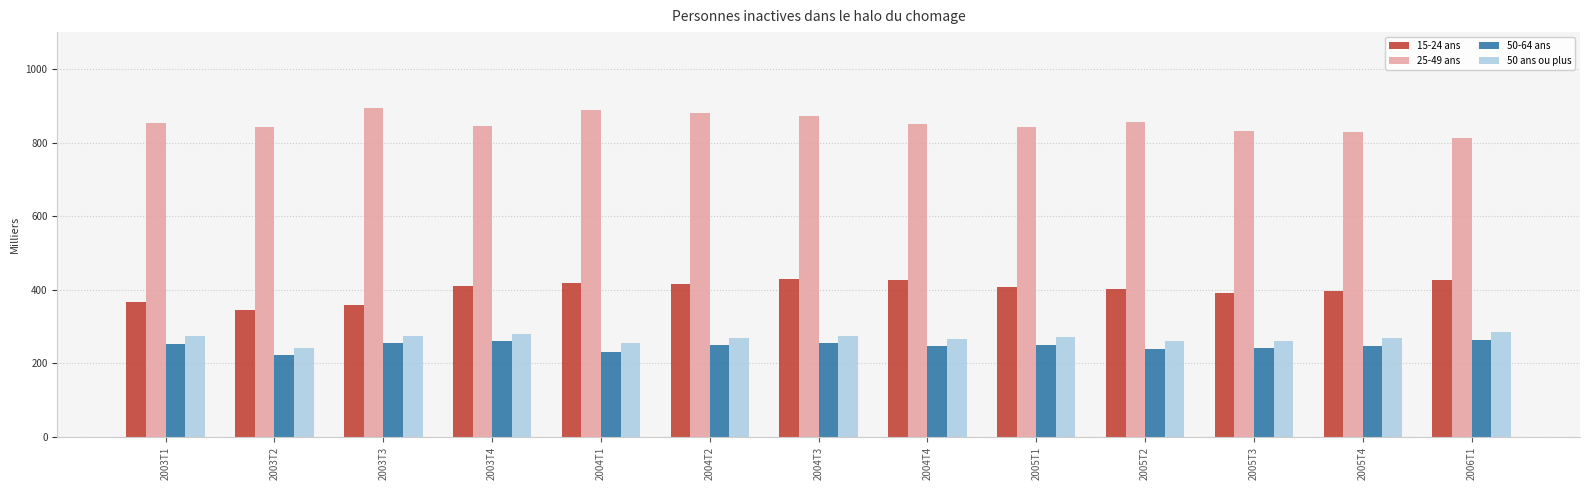

What is the approximate value of 50 ans ou plus at 2005T4?

270